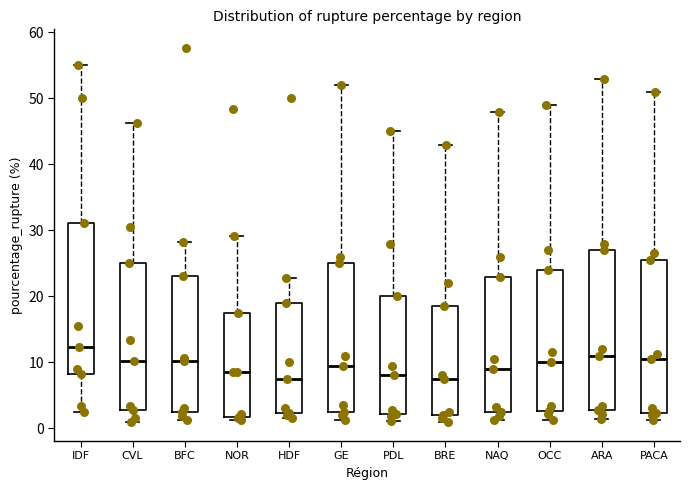

Where is the lower edge of the box for NAQ on the y-axis? The values are not printed on the chart, so give them approximately, as read against the axis.

2